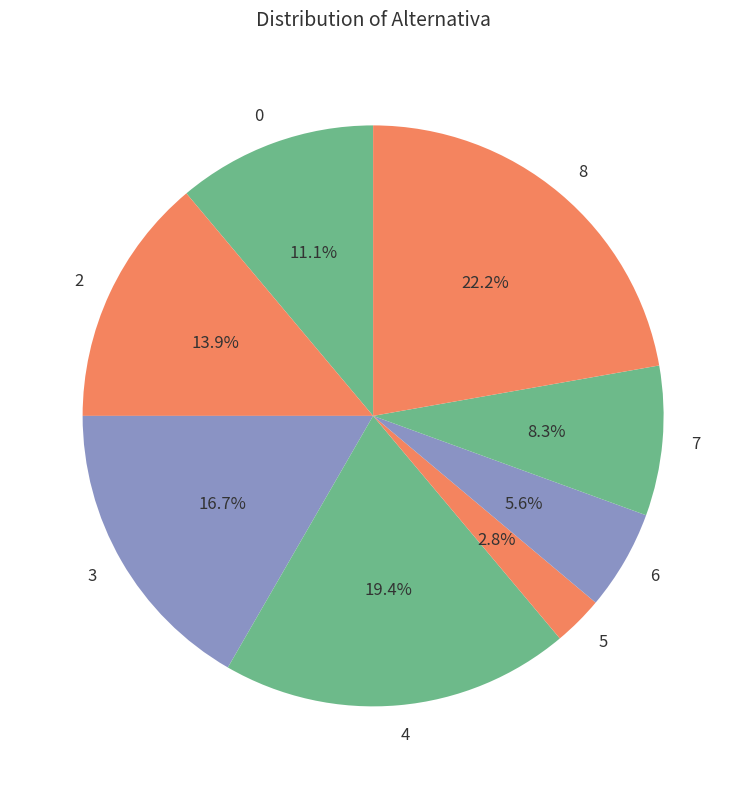

True or false: 5 accounts for 11% of the total.

False